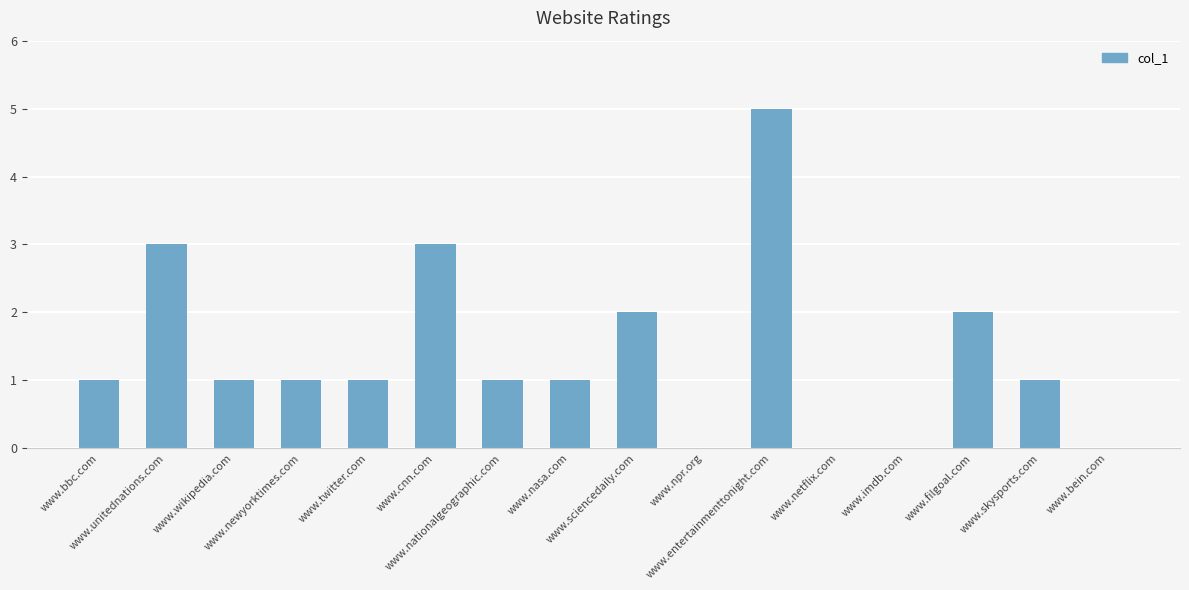

The chart shows a value of 1 at www.nasa.com. True or false?

True